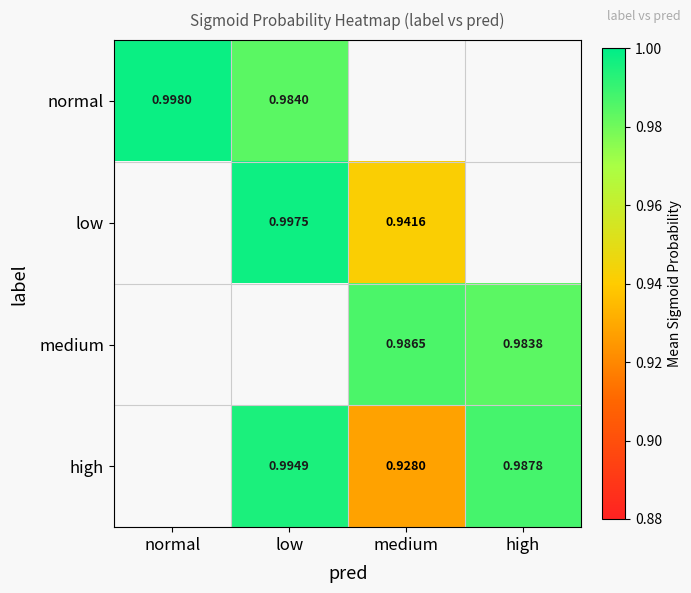

What is the difference between the high values at normal and low?

1.0